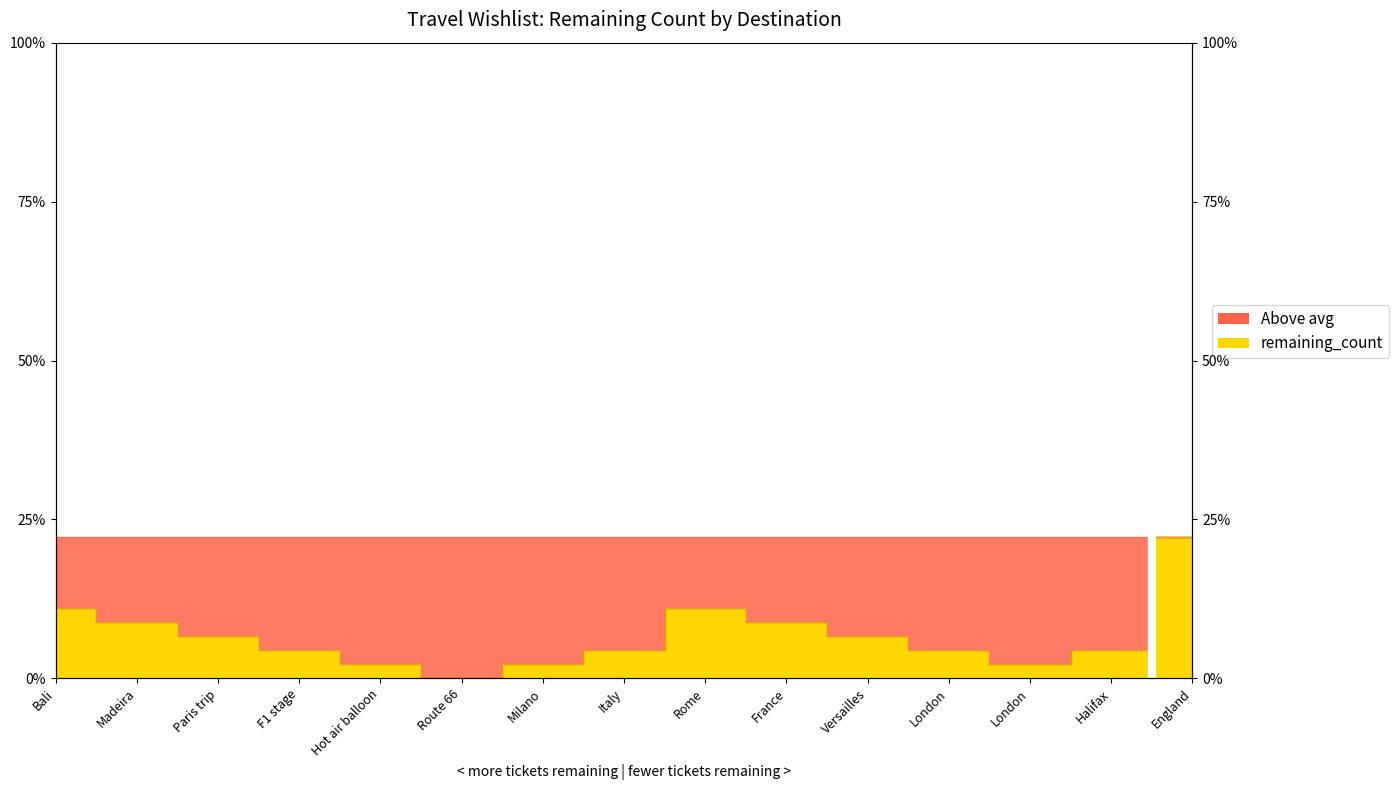

How many points are higher than both their immediate neighbors (excluding endpoints)?

1